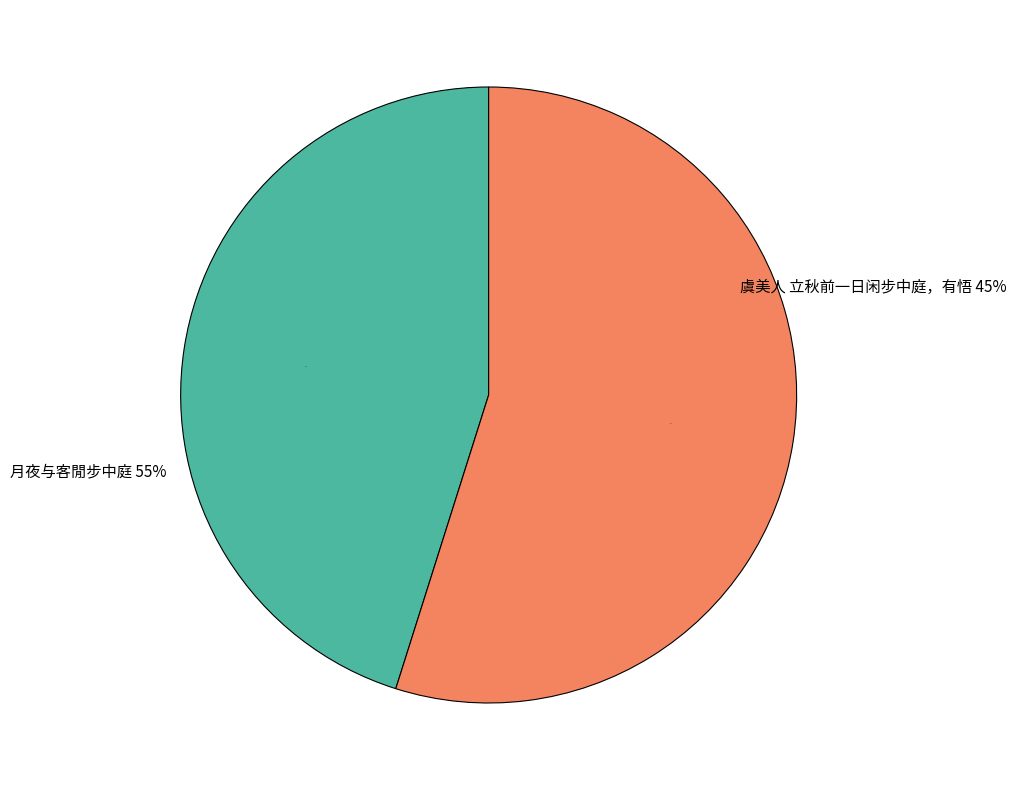

To the nearest percent, what is the difference between the largest and smallest slice percentages?

10%